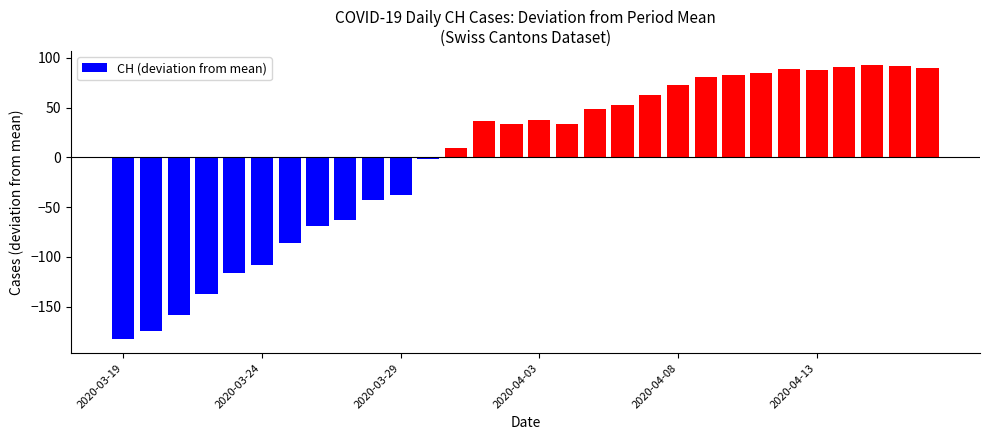

What is the value of the 22nd bar from the left?

81.1